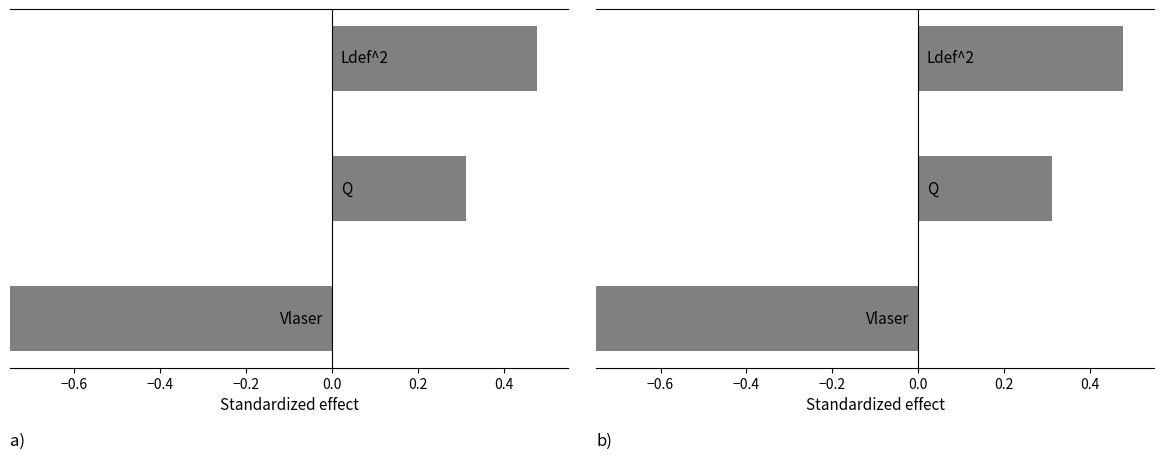

What is the average value?

-0.1